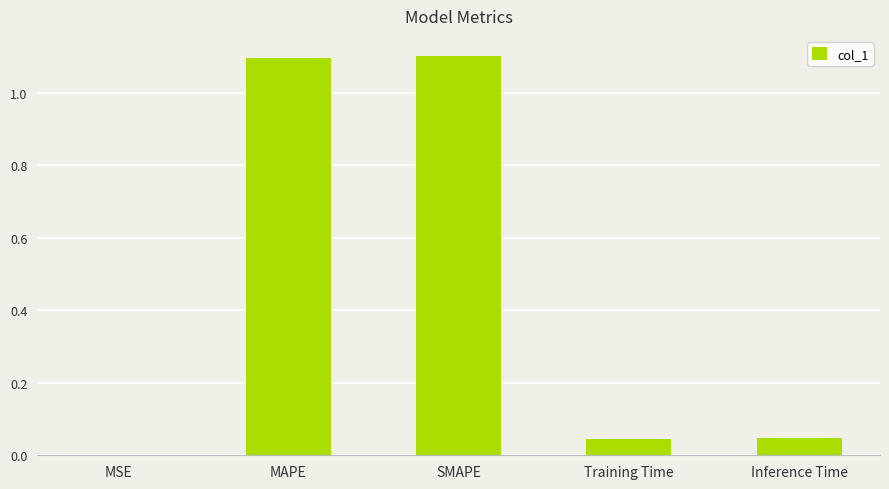

What value does the data have at MAPE?

1.1